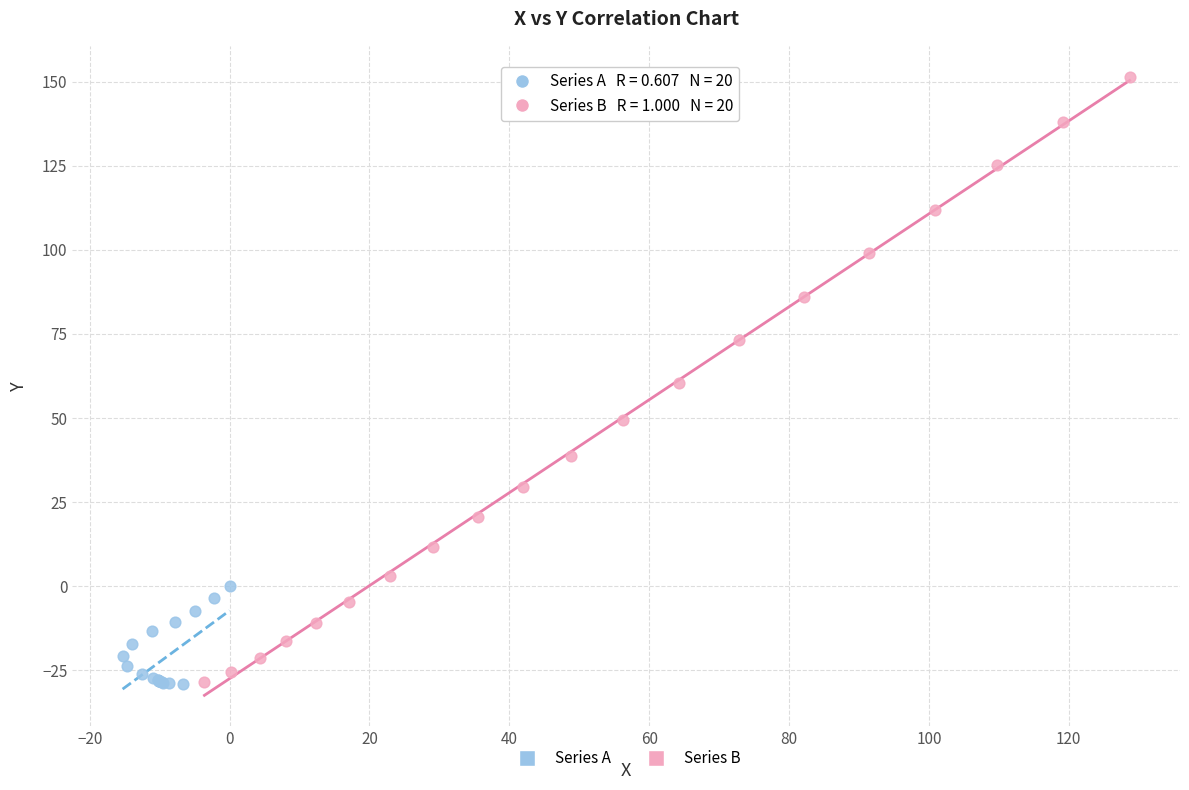

Which series has the widest spread of Y values?

Series B